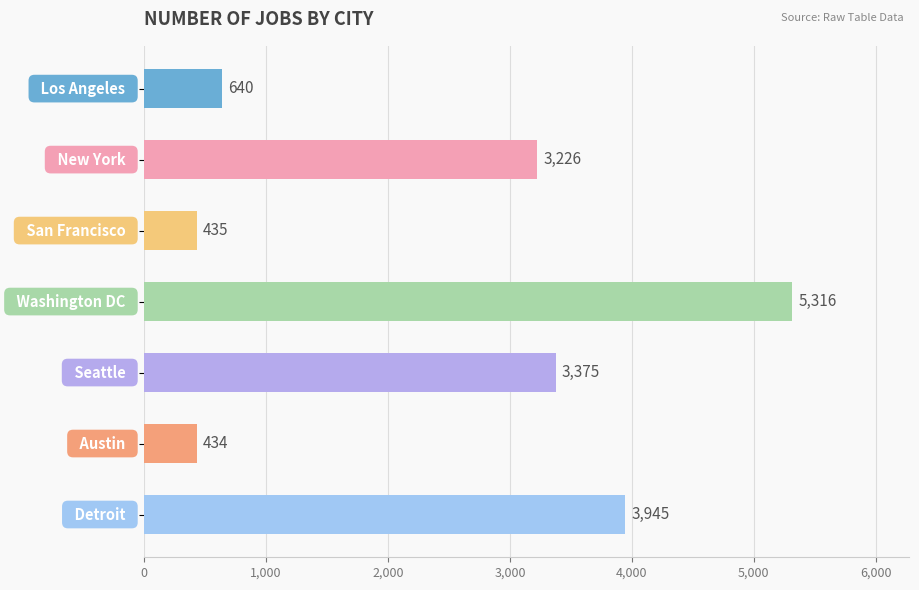

What is the difference between the second highest and minimum values?

3511